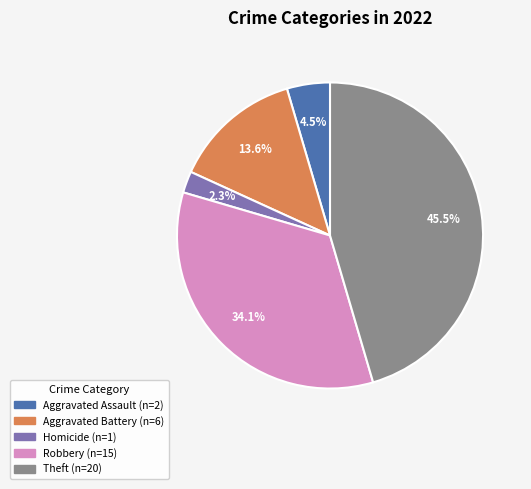

To the nearest percent, what is the difference between the largest and smallest slice percentages?

43%